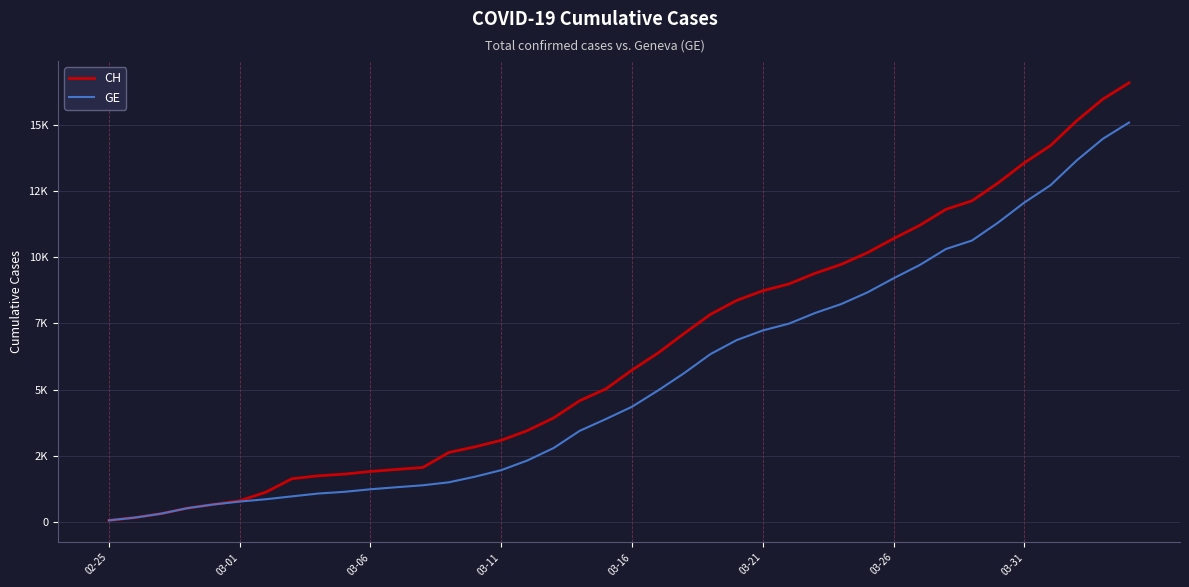

Where is CH nearest to the value 8323?

24